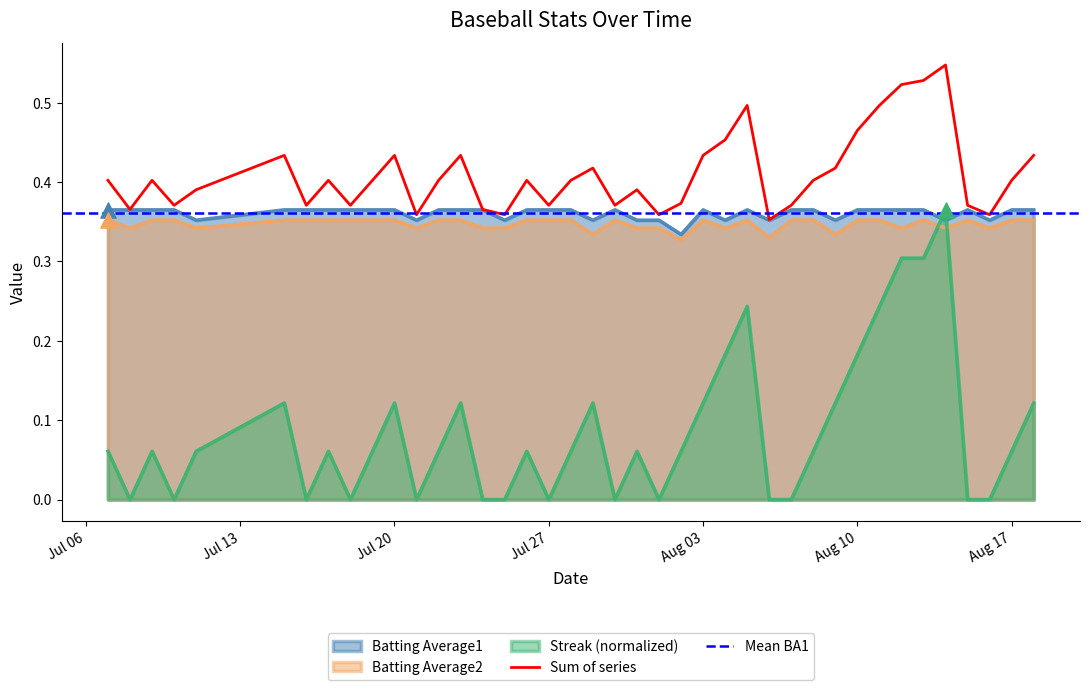

Is the value of Batting Average2 at 2010-08-02 greater than the value of Batting Average1 at 2010-08-13?

No